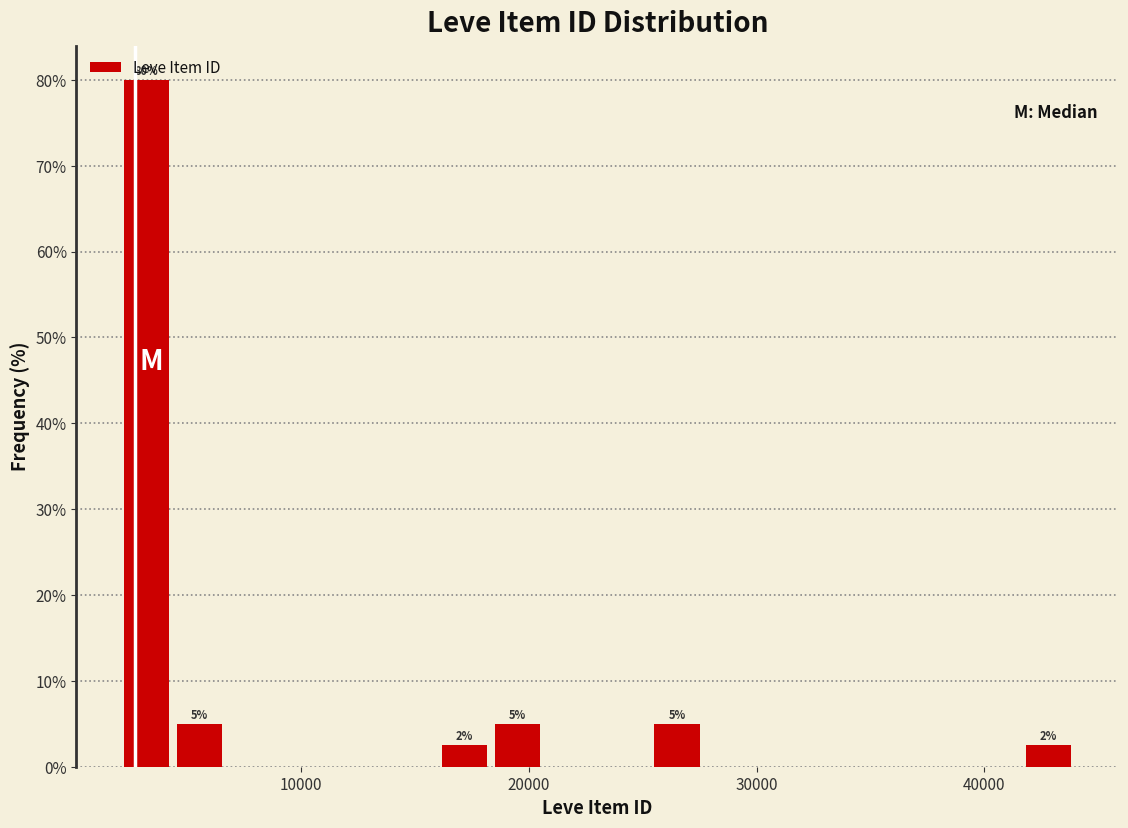

Read against the x-axis, roughly where is the centre of the tallest bar?

3000